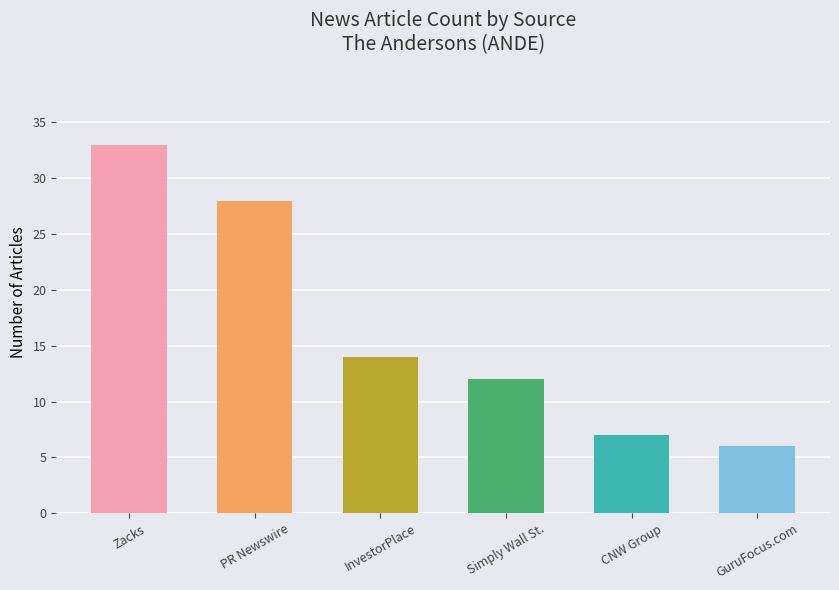

List the labels in order of value, largest first.

Zacks, PR Newswire, InvestorPlace, Simply Wall St., CNW Group, GuruFocus.com